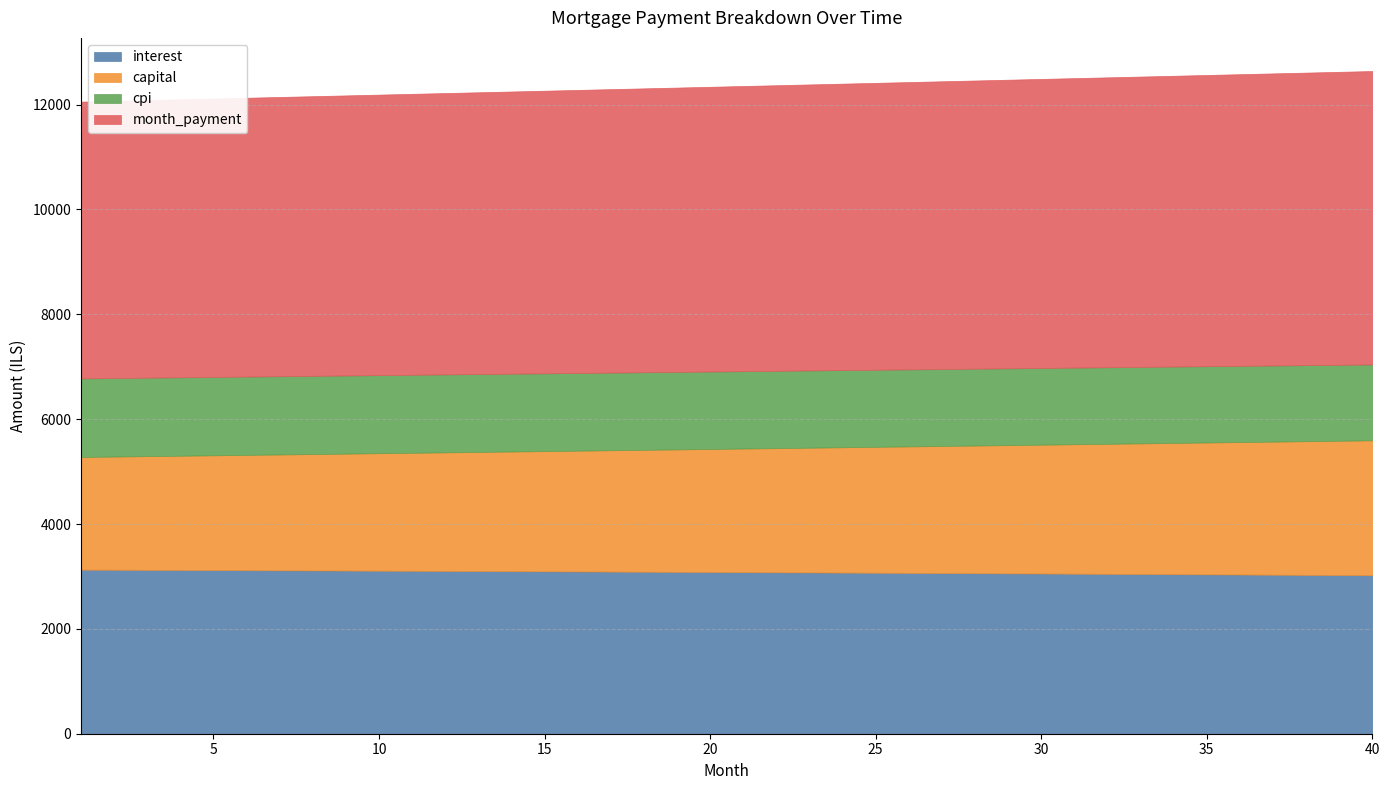

Reading right to left, what are all the values shown in this chart?

interest: 3023.2	3026.7	3030.2	3033.5	3036.9	3040.2	3043.5	3046.7	3049.9	3053.0	3056.1	3059.2	3062.2	3065.2	3068.2	3071.1	3073.9	3076.8	3079.6	3082.3	3085.0	3087.7	3090.4	3093.0	3095.5	3098.1	3100.6	3103.0	3105.4	3107.8	3110.2	3112.5	3114.7	3117.0	3119.2	3121.3	3123.5	3125.6	3127.7	3129.7
capital: 2573.5	2561.7	2549.9	2538.1	2526.4	2514.8	2503.2	2491.6	2480.2	2468.7	2457.4	2446.0	2434.8	2423.5	2412.4	2401.2	2390.2	2379.2	2368.2	2357.3	2346.4	2335.6	2324.8	2314.1	2303.5	2292.9	2282.3	2271.8	2261.3	2250.9	2240.5	2230.2	2219.9	2209.7	2199.5	2189.4	2179.3	2169.2	2159.2	2149.3
cpi: 1447.3	1449.0	1450.7	1452.3	1453.9	1455.5	1457.1	1458.7	1460.2	1461.8	1463.3	1464.8	1466.2	1467.7	1469.1	1470.5	1471.9	1473.3	1474.6	1476.0	1477.3	1478.6	1479.9	1481.2	1482.4	1483.6	1484.8	1486.0	1487.2	1488.4	1489.5	1490.6	1491.7	1492.8	1493.9	1495.0	1496.0	1497.0	1498.0	1499.0
month_payment: 5596.8	5588.4	5580.0	5571.6	5563.3	5555.0	5546.6	5538.3	5530.1	5521.8	5513.5	5505.2	5497.0	5488.8	5480.5	5472.3	5464.1	5455.9	5447.8	5439.6	5431.5	5423.3	5415.2	5407.1	5399.0	5390.9	5382.8	5374.8	5366.7	5358.7	5350.7	5342.6	5334.6	5326.7	5318.7	5310.7	5302.8	5294.8	5286.9	5279.0